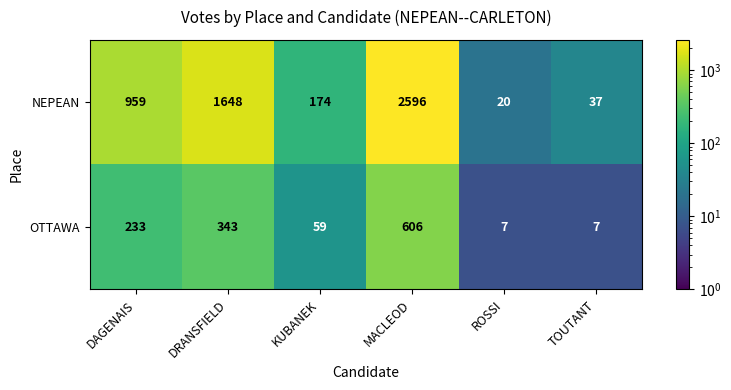

True or false: NEPEAN has a value of 2596 at MACLEOD.

True